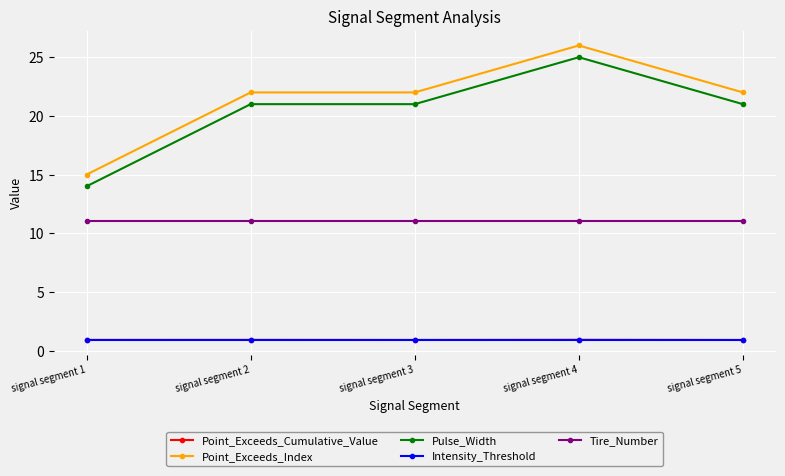

What is the minimum value shown in the chart?

0.9